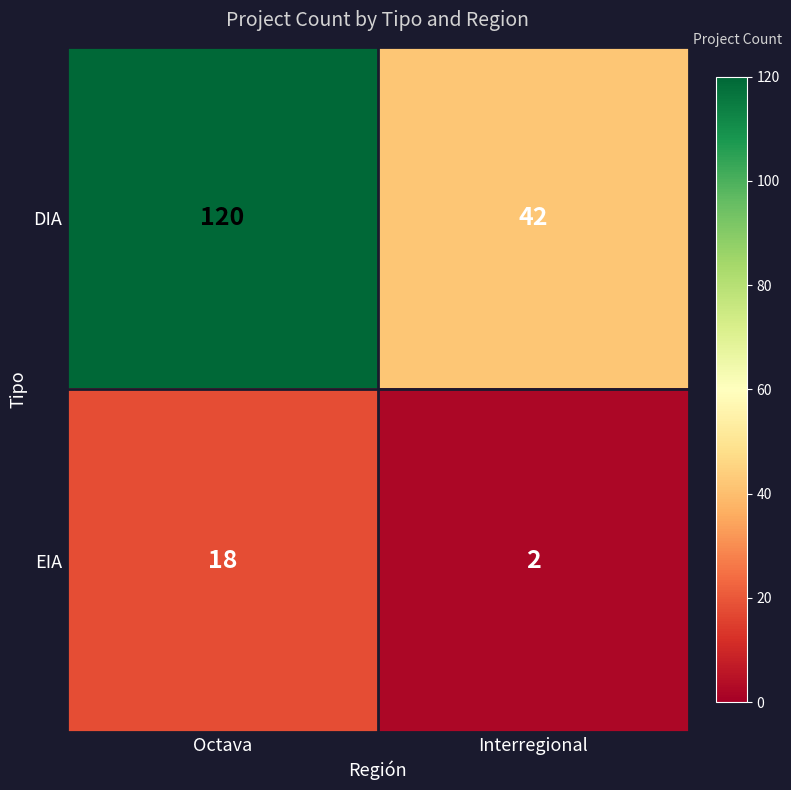

How many series are shown in this chart?

2